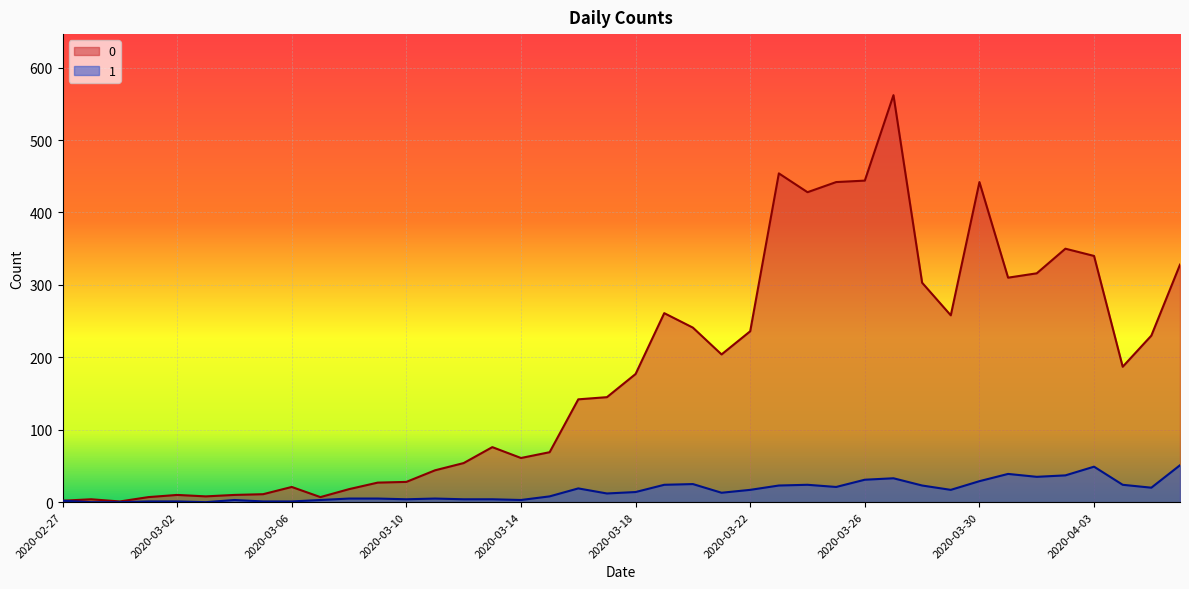

What is the label of the 14th point from the right?

2020-03-24